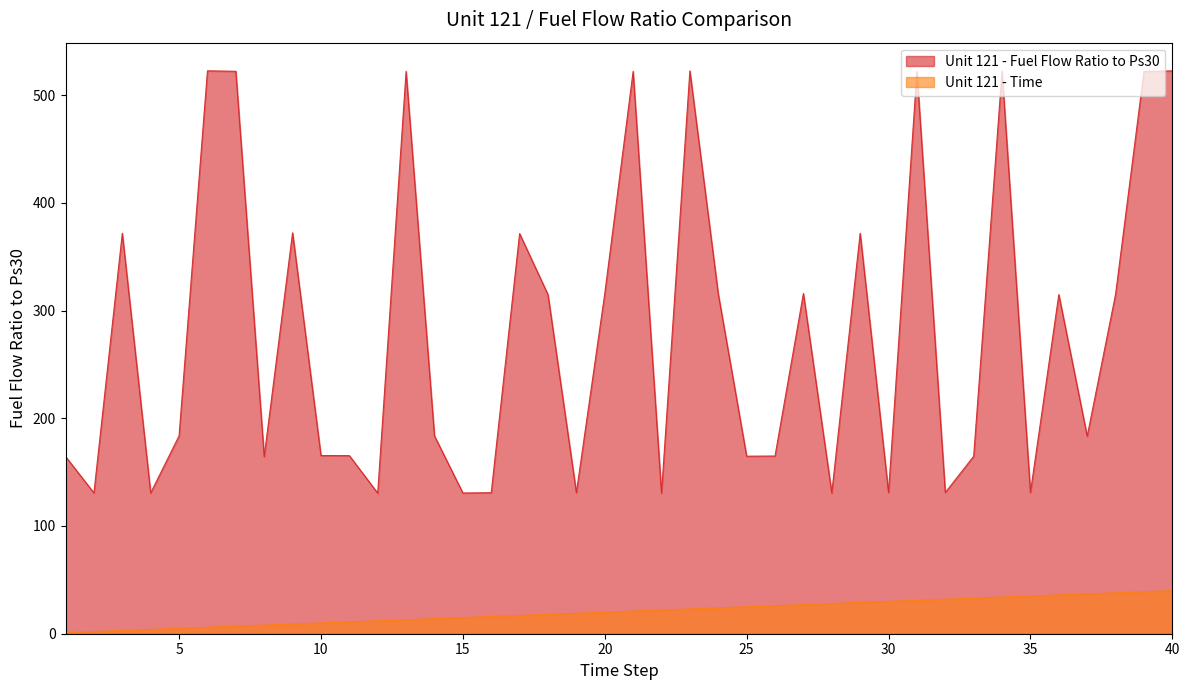

Is the value of Unit 121 - Time at 33 greater than the value of Unit 121 - Fuel Flow Ratio to Ps30 at 9?

No